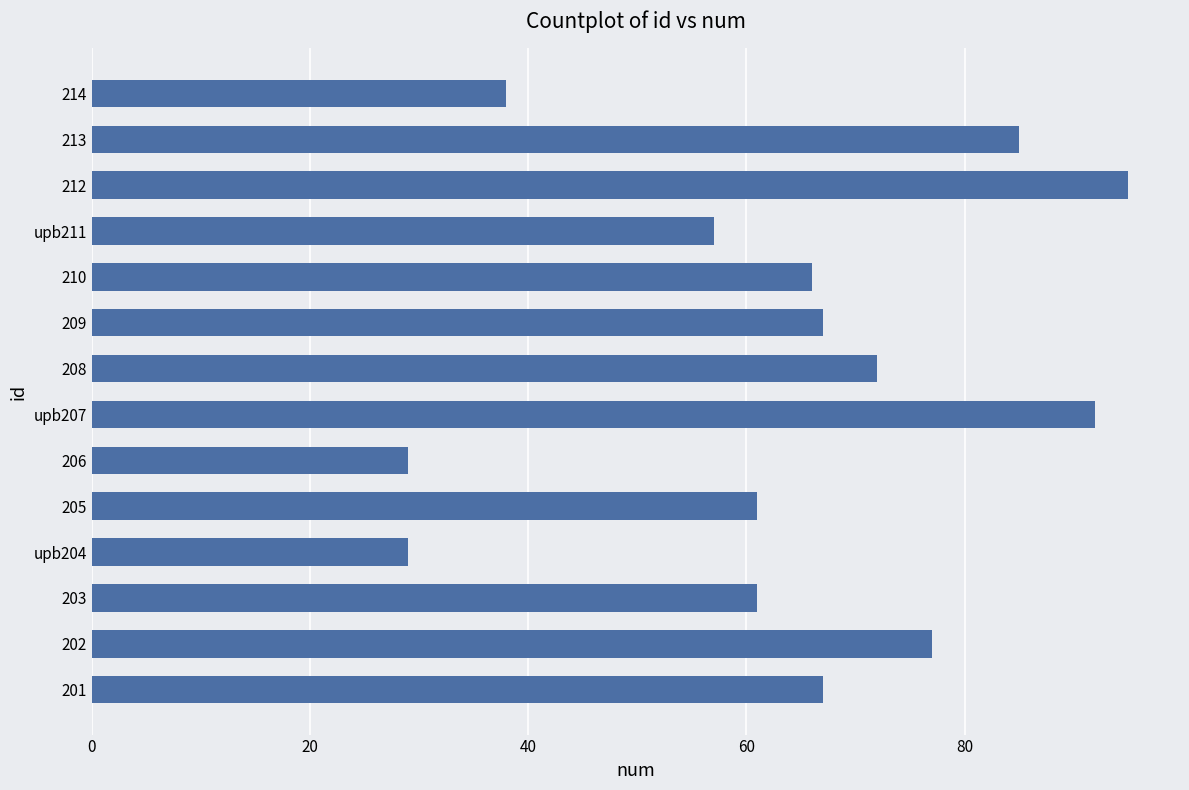

The value at 213 is 41. True or false?

False